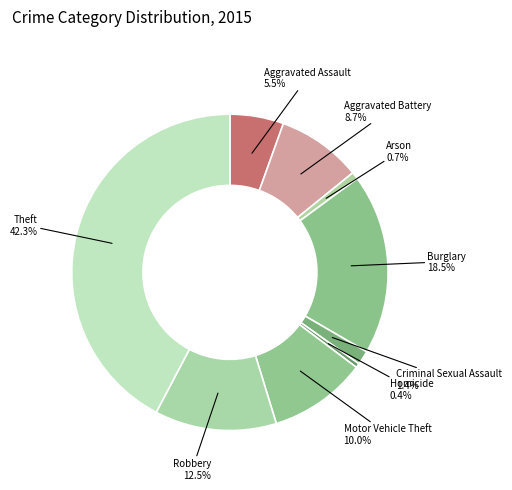

Count the number of slices in the pie.

9